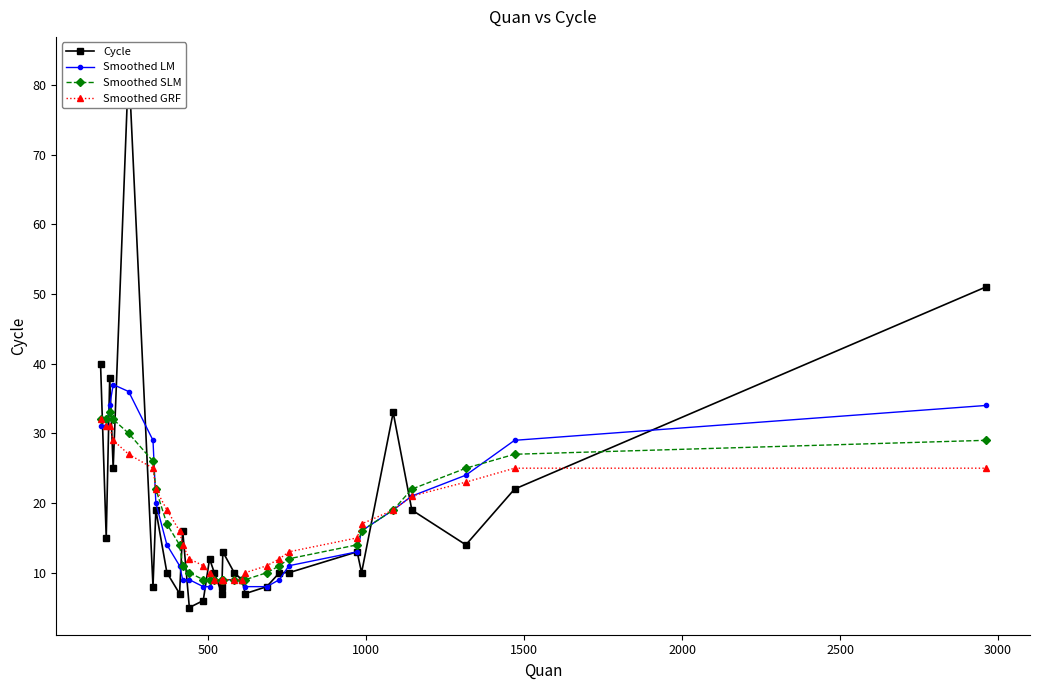

What is the value of the Smoothed SLM point at the 27th from the left?

22